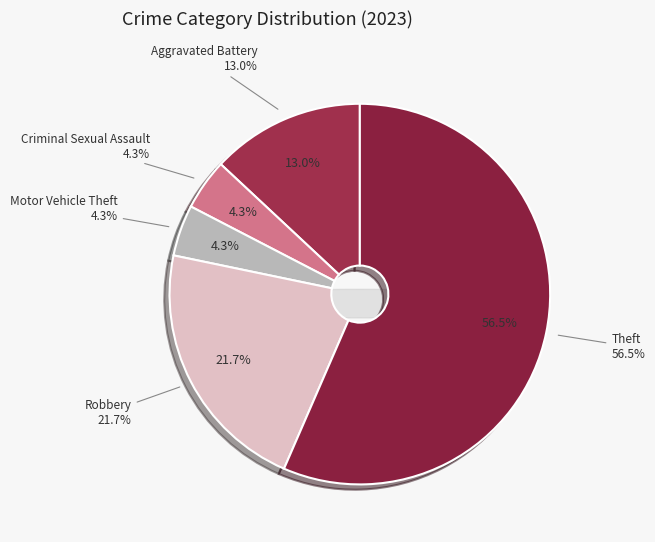

What is the largest slice in the pie chart?

Theft